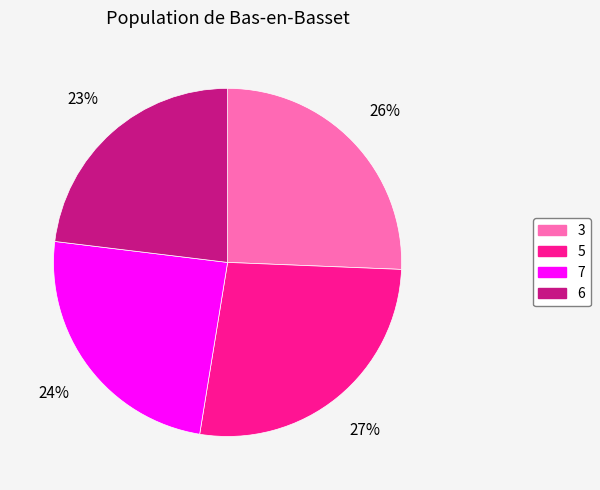

Rank the categories by value from lowest to highest.

6, 7, 3, 5